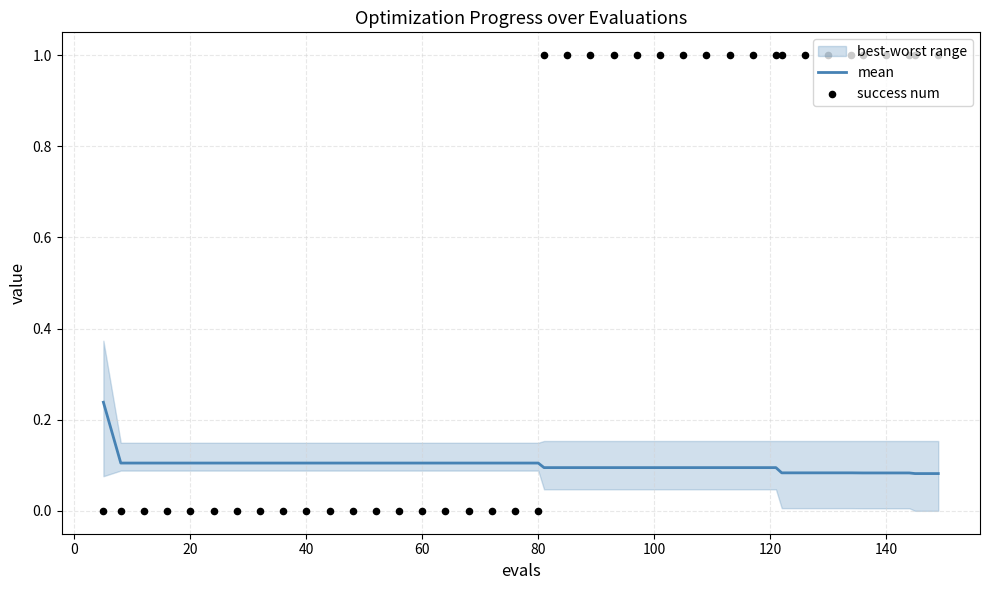

Which series has the largest Y range (max minus min)?

success num